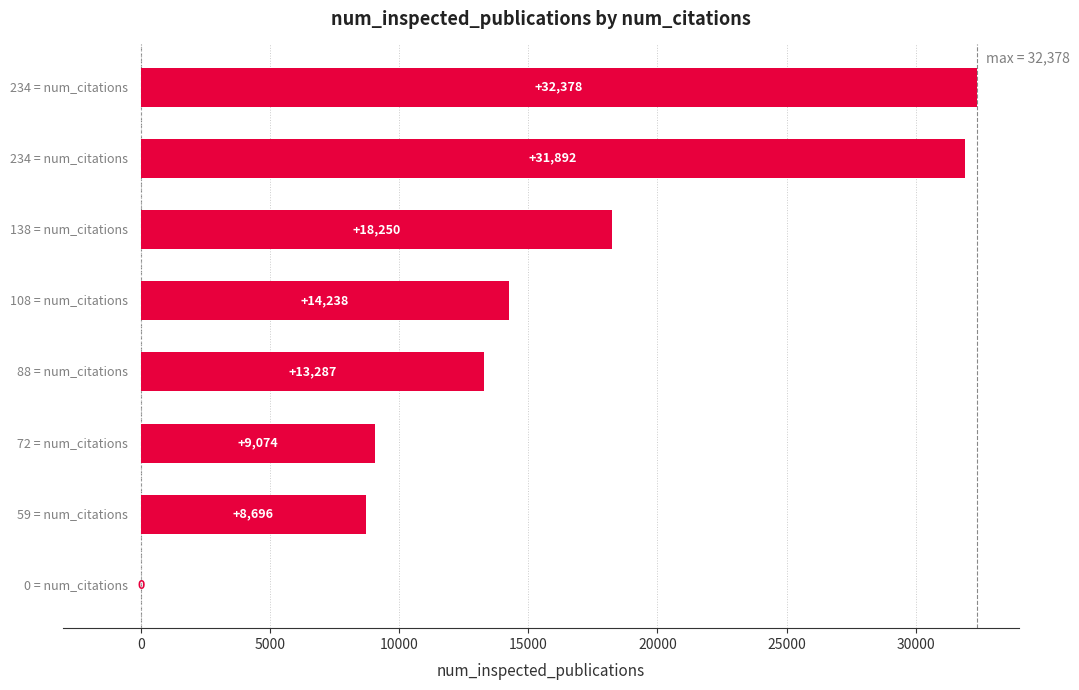

What is the sum of all values?

127815